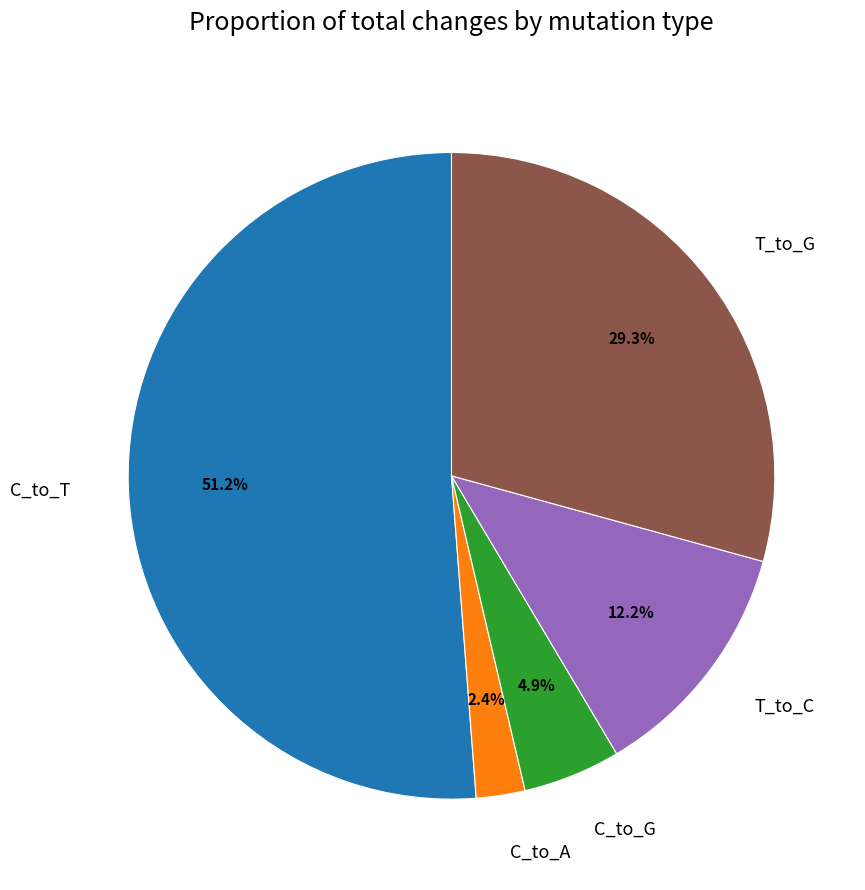

Which has a higher value, T_to_C or C_to_T?

C_to_T